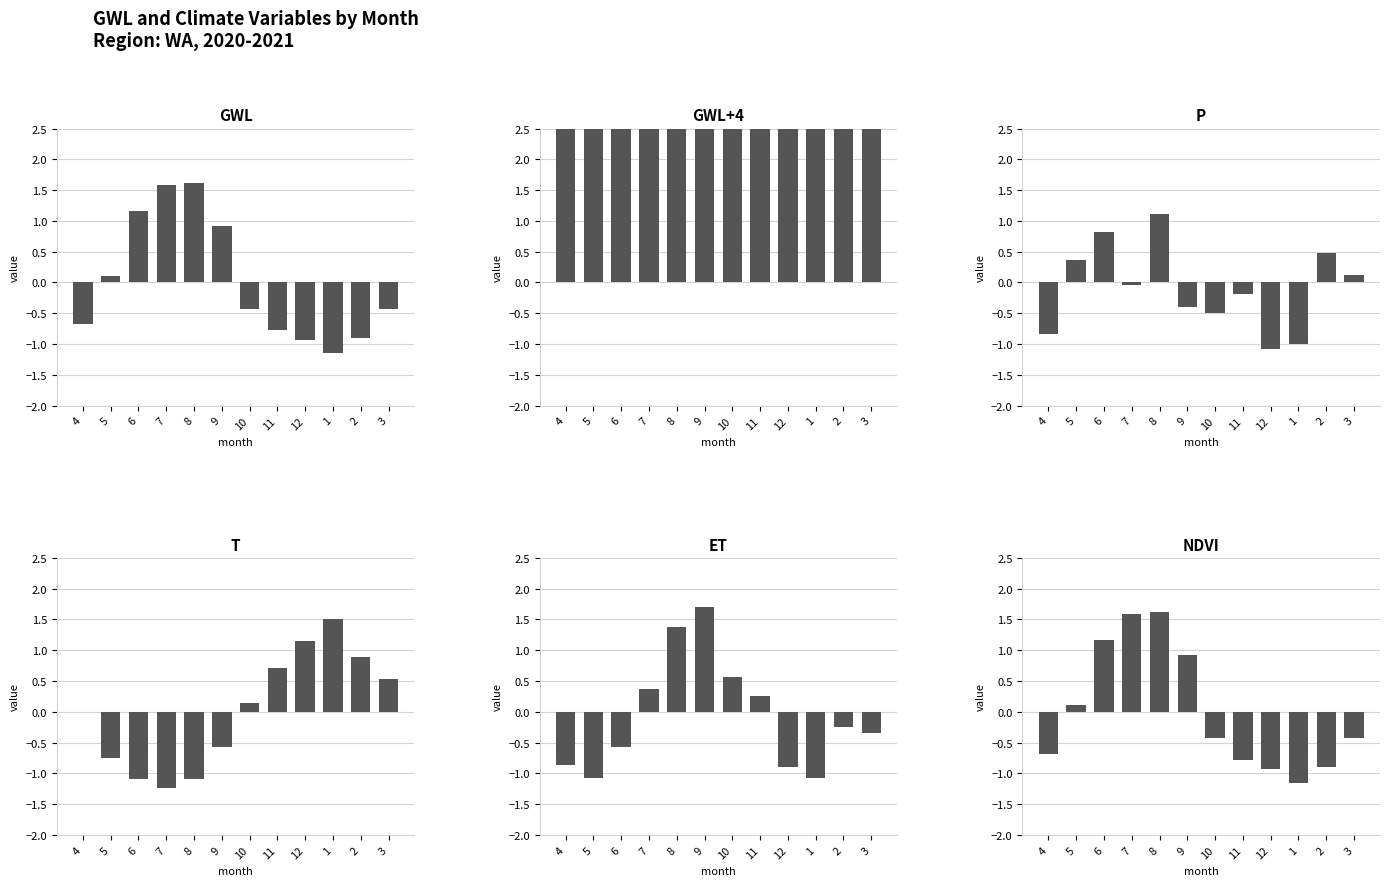

Where does the GWL series first go above 0?

5